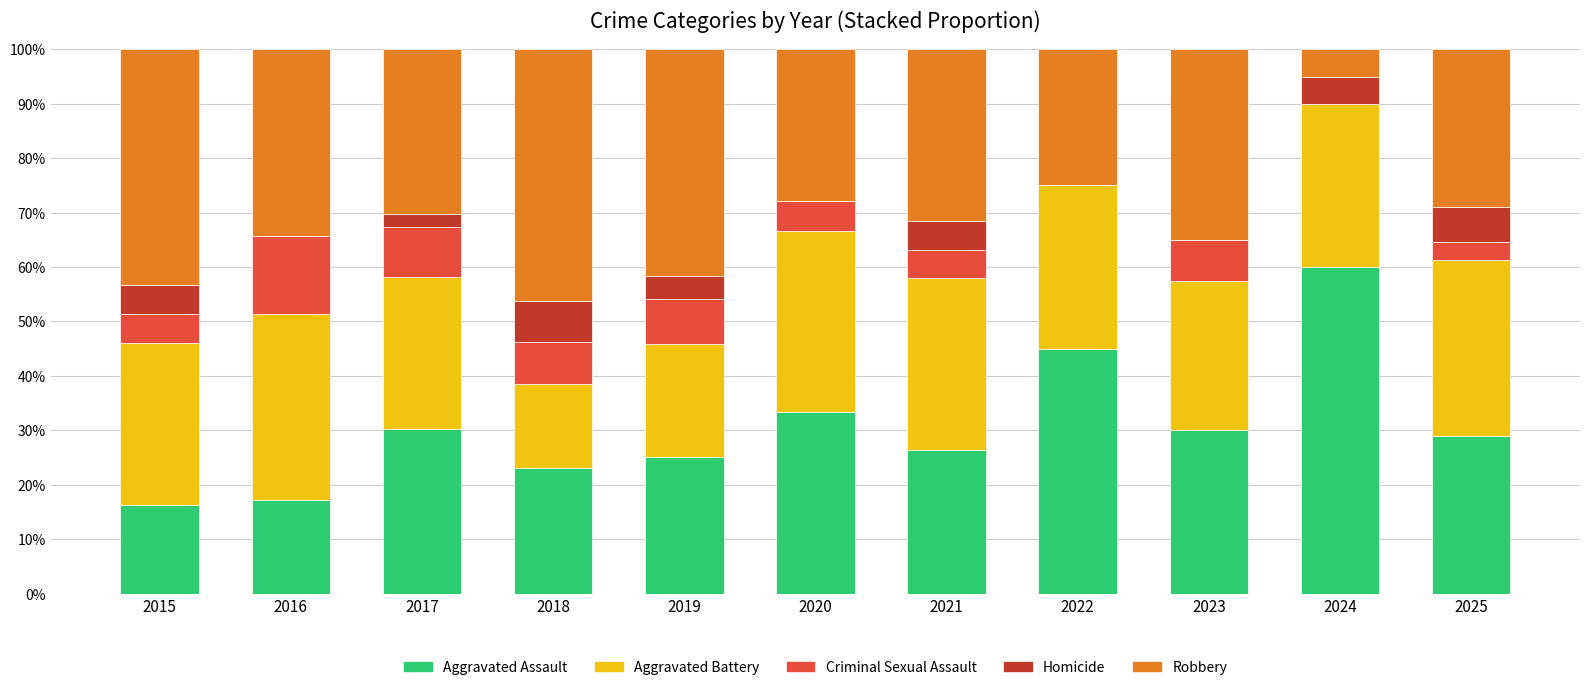

At which label does Aggravated Assault reach its peak?

2024